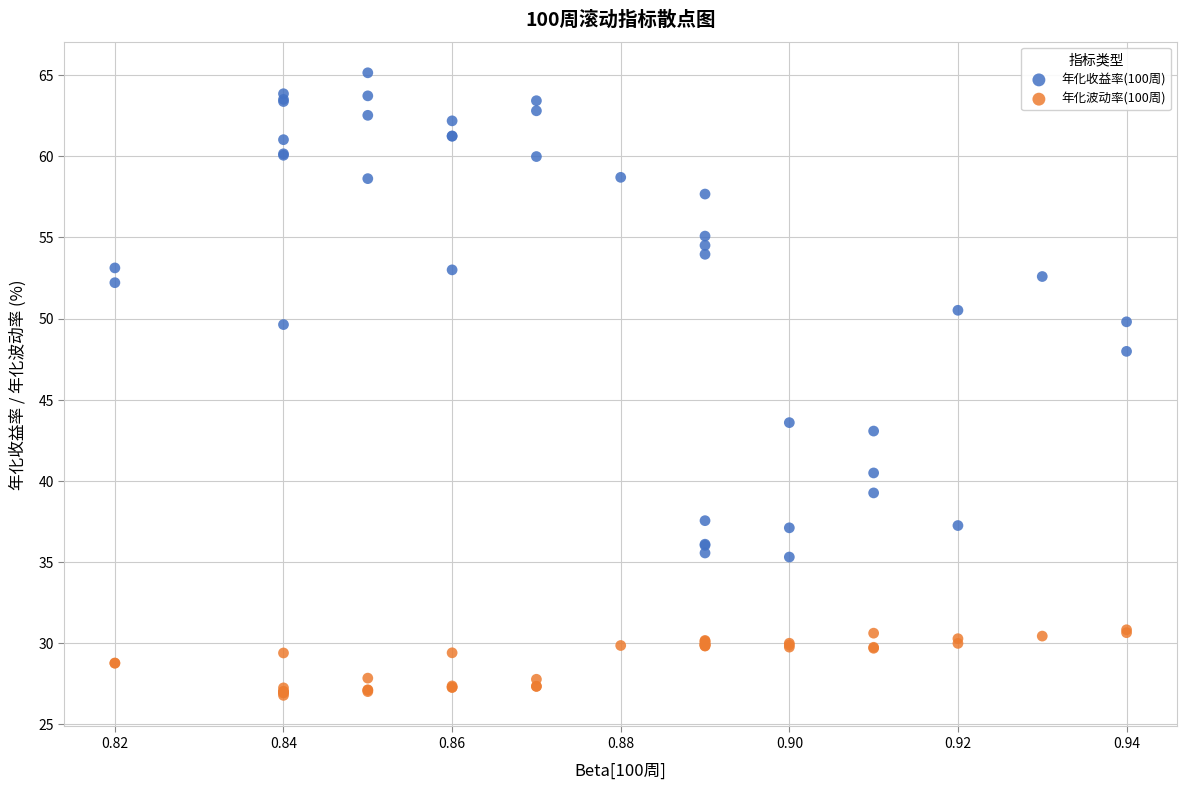

Which series reaches the maximum Y coordinate?

年化收益率(100周)